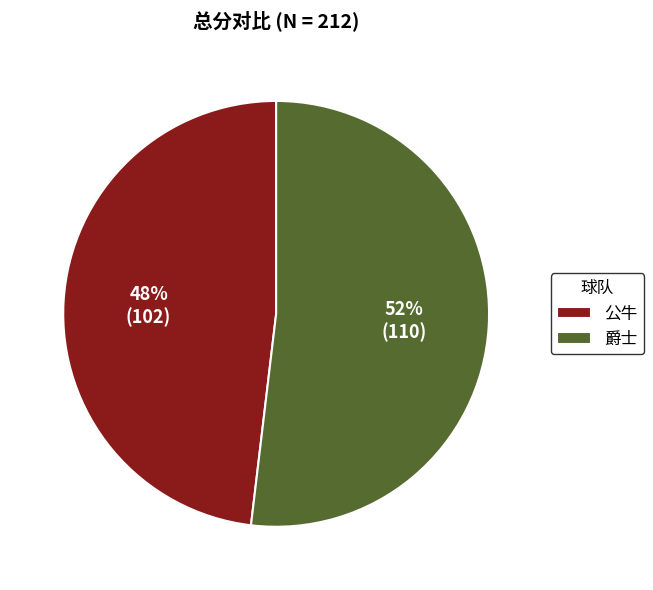

To the nearest percent, what percentage of the pie is 爵士?

52%